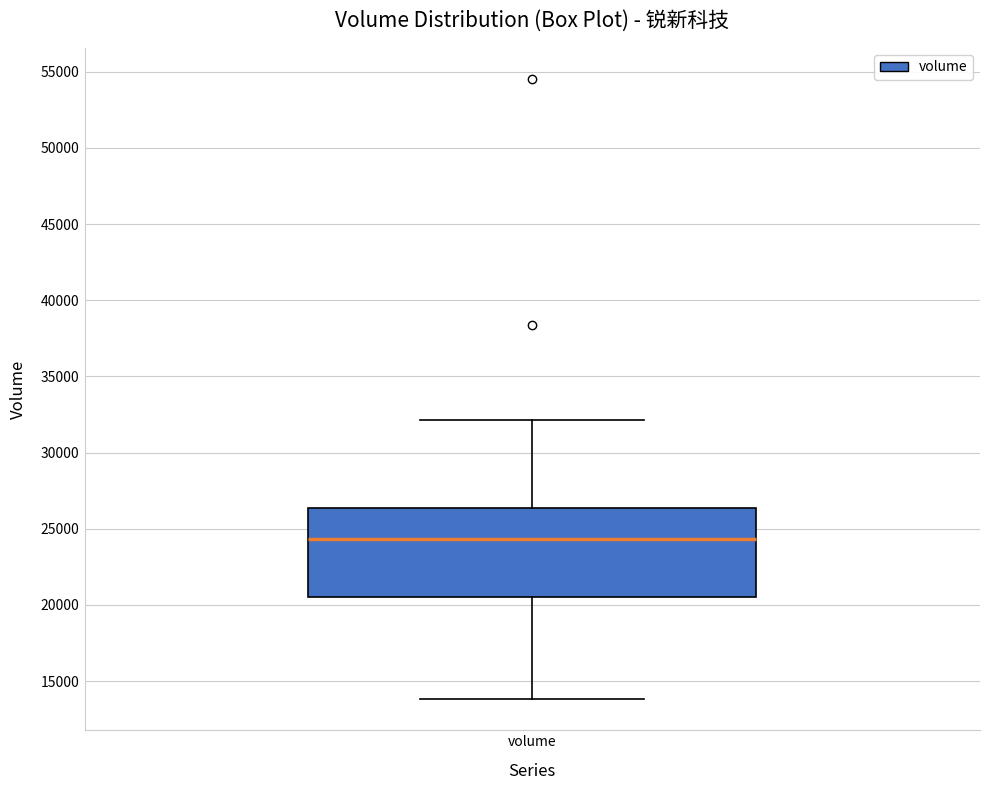

Read this box plot against the y-axis: the position of the median line, the range covered by the box, and the ends of both whiskers. The values are not printed on the chart, so give them approximately, as read against the axis.

median 24500, box 20500 to 26500, whiskers 14000 to 32000